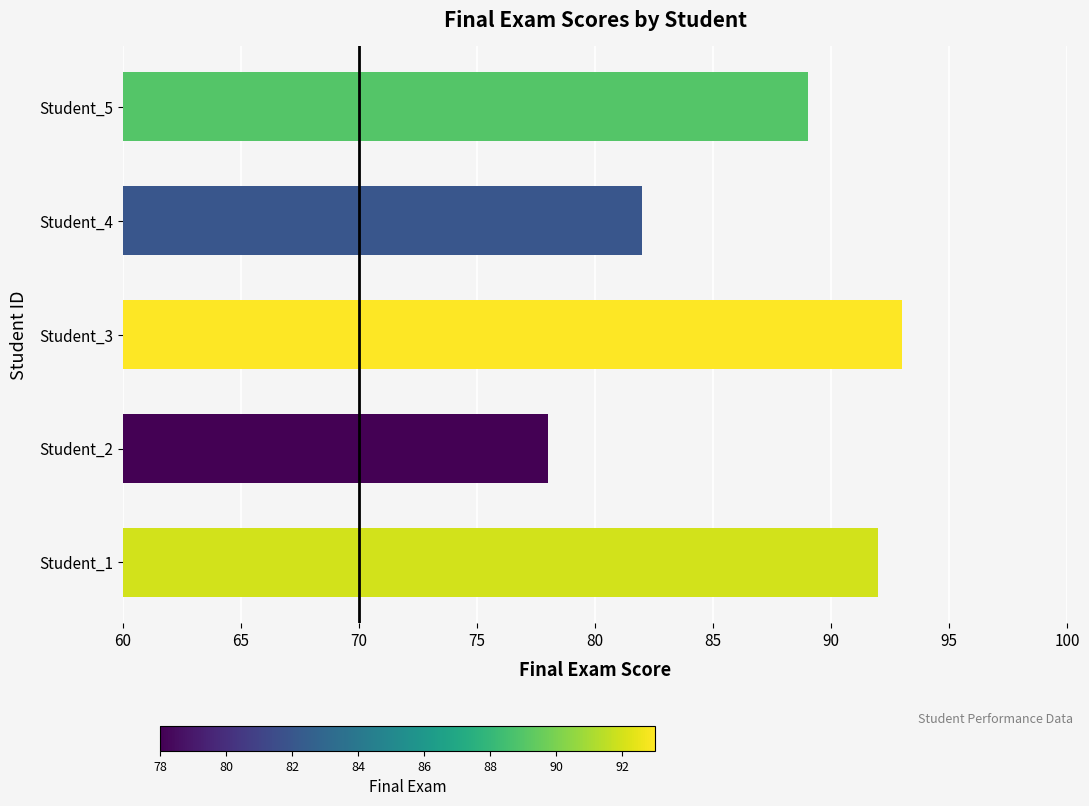

What is the approximate value at Student_5, to the nearest 5?

90